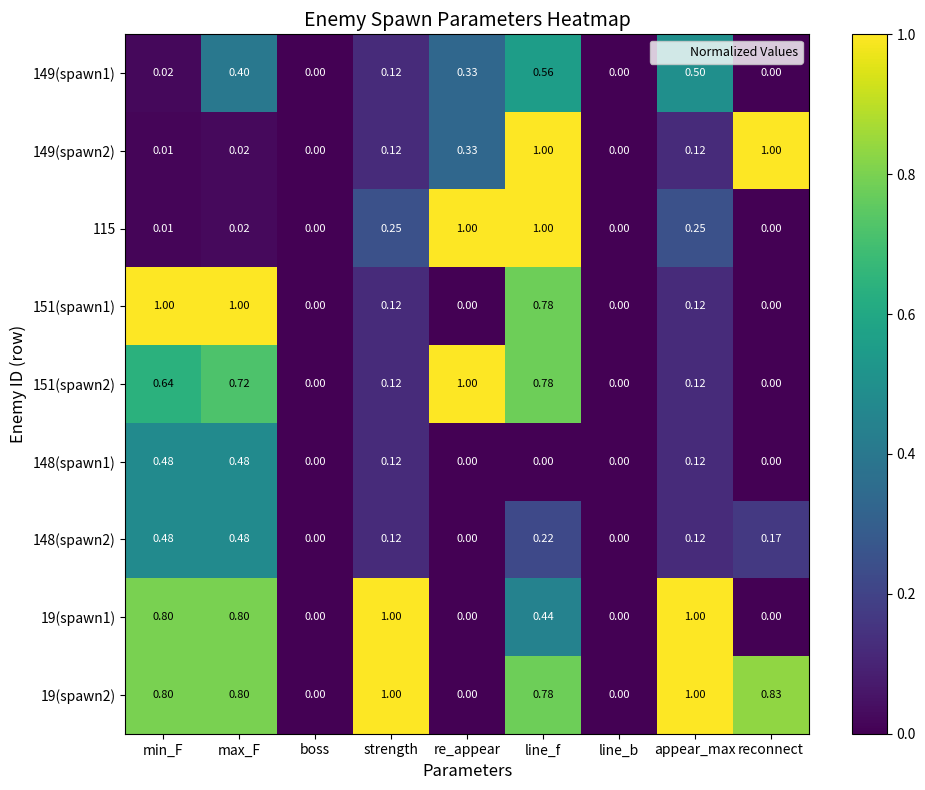

What is the total value across all series at strength?

3.0